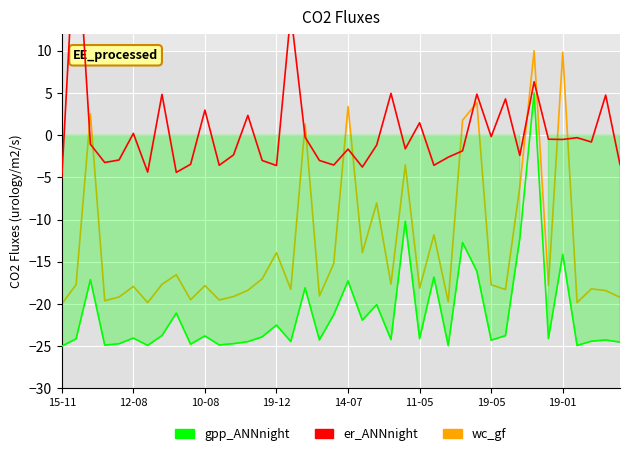

How many lines are shown in the chart?

3